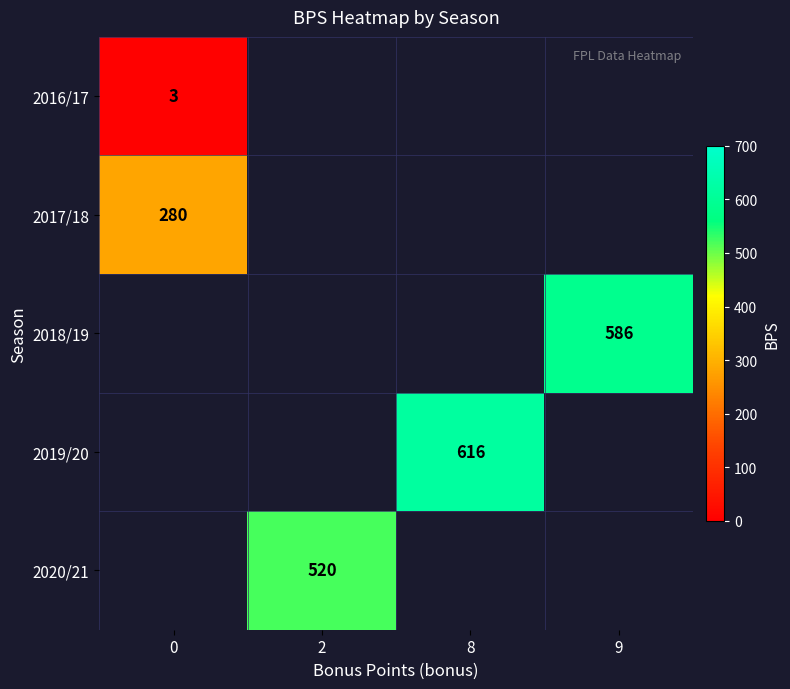

What is the lowest value of the 2016/17 series?

3.0